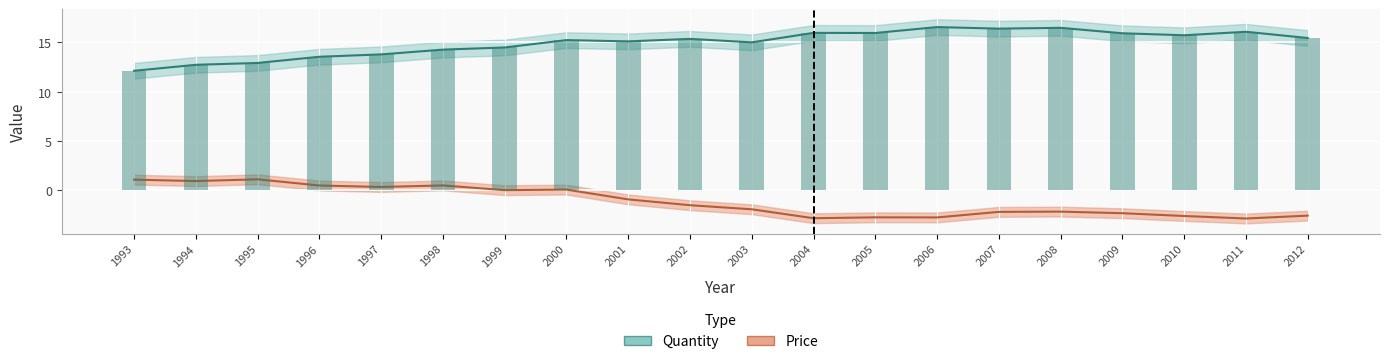

What is the difference between the Price values at 2005 and 1993?

3.8